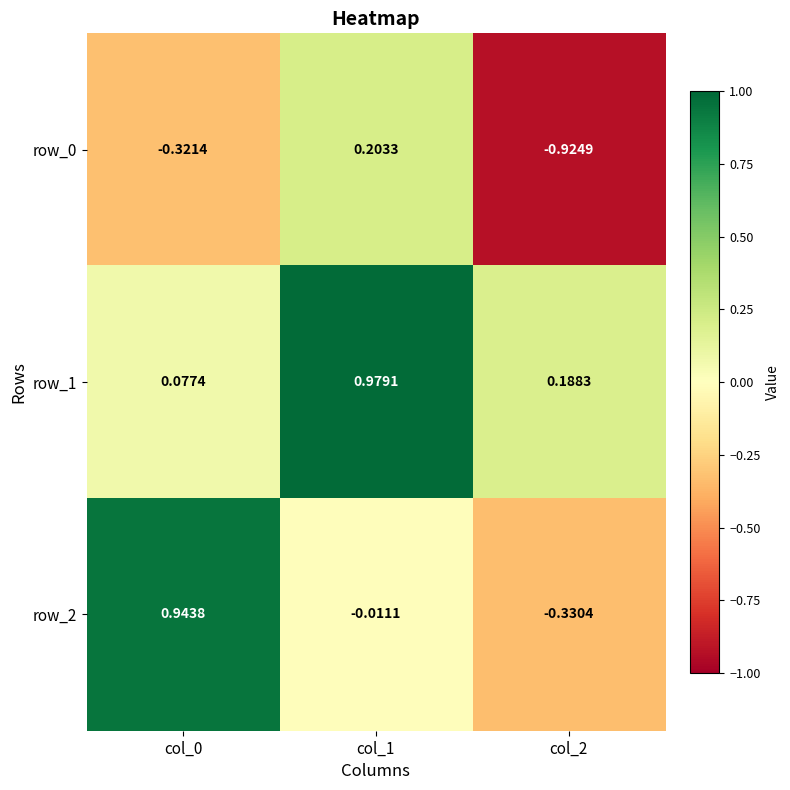

Is the value of row_2 at col_1 greater than the value of row_1 at col_1?

No